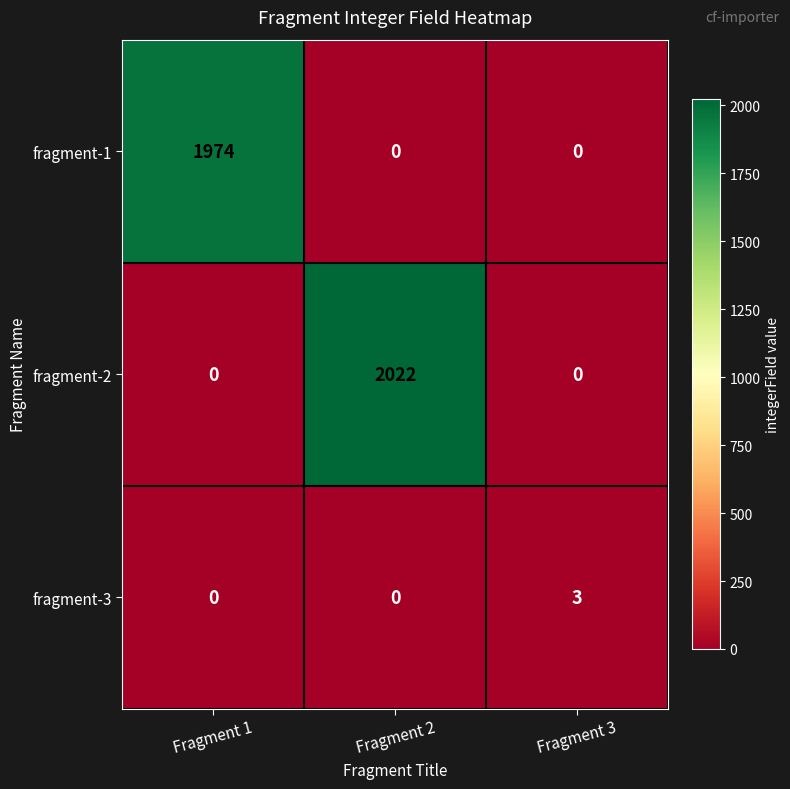

The value of fragment-2 at Fragment 1 is 0. True or false?

True